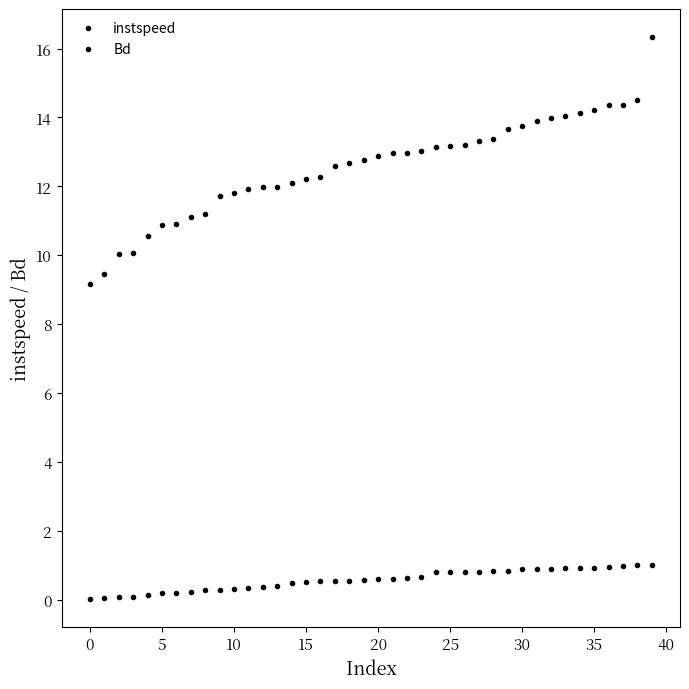

How many lines are shown in the chart?

2